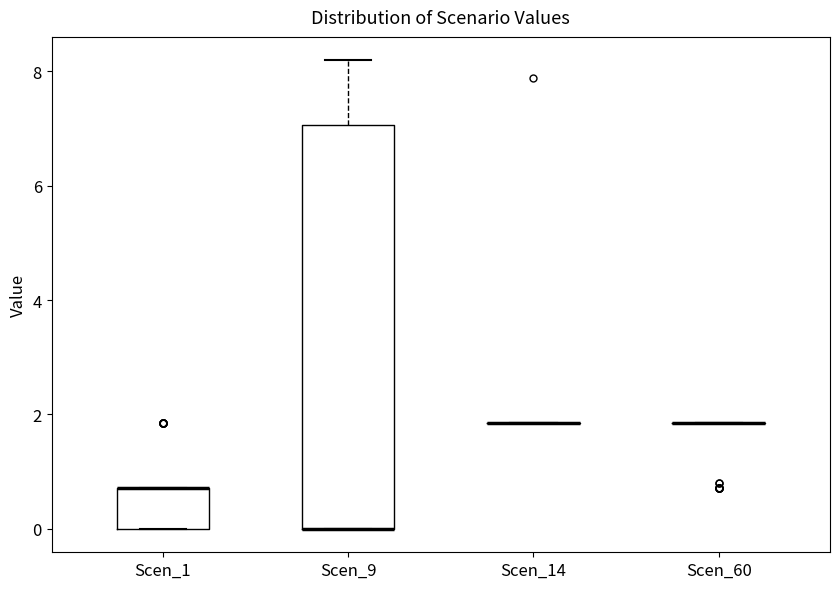

Reading left to right, transcribe this box plot: for each box, give where its median line is, the range the box spans, and where its two whiskers end, as read against the y-axis. The values are not printed on the chart, so give them approximately, as read against the axis.

Scen_1: median 0.8 (drawn on the box's upper edge), box 0.0 to 0.8, whiskers 0.0 to 0.8
Scen_9: median 0.0 (drawn on the box's lower edge), box 0.0 to 7.0, whiskers 0.0 to 8.2
Scen_14: box collapsed to a line at 1.8, whiskers 1.8 to 1.8
Scen_60: box collapsed to a line at 1.8, whiskers 1.8 to 1.8